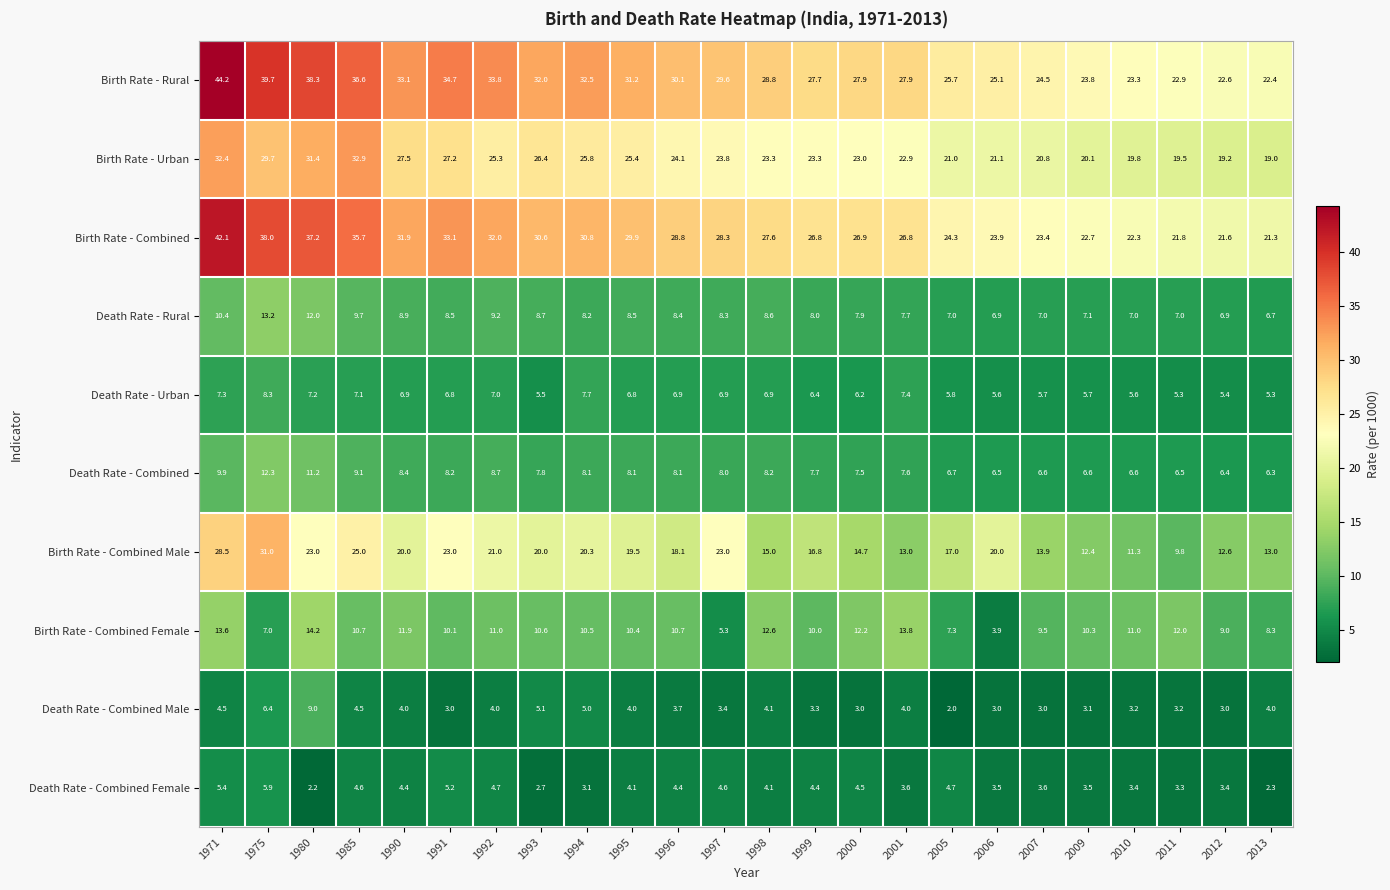

Rank the series at 1992 from lowest to highest value.

Death Rate - Combined Male, Death Rate - Combined Female, Death Rate - Urban, Death Rate - Combined, Death Rate - Rural, Birth Rate - Combined Female, Birth Rate - Combined Male, Birth Rate - Urban, Birth Rate - Combined, Birth Rate - Rural